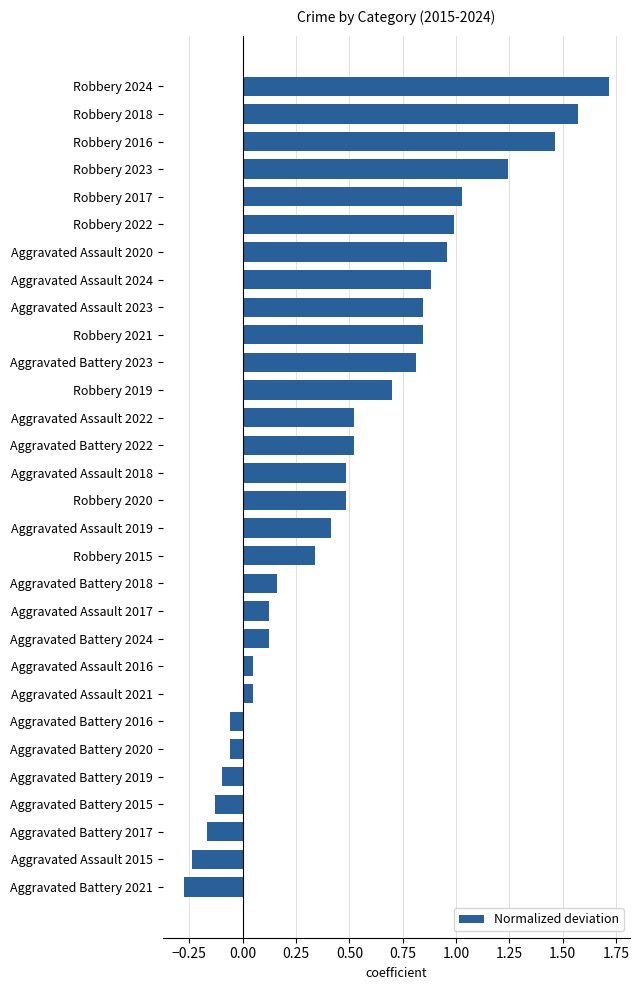

Does the chart contain any negative values?

Yes